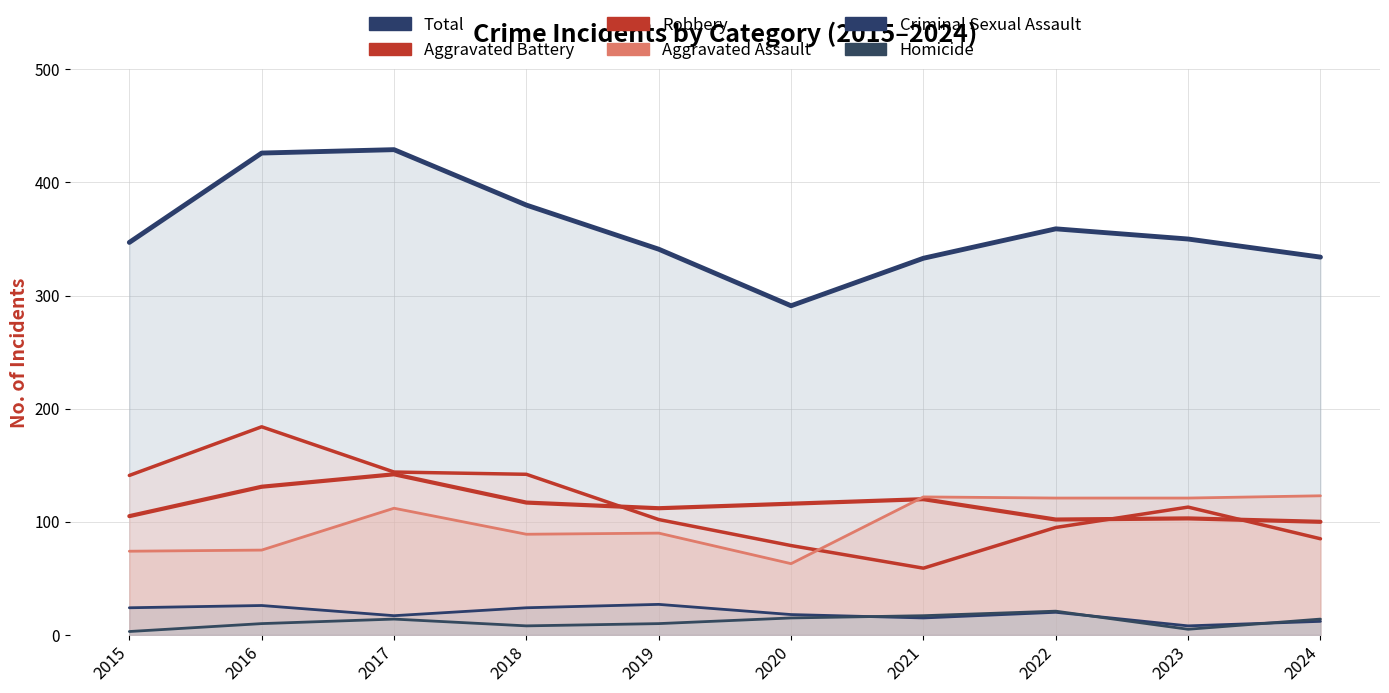

What is the total value across all series at 2019?

682